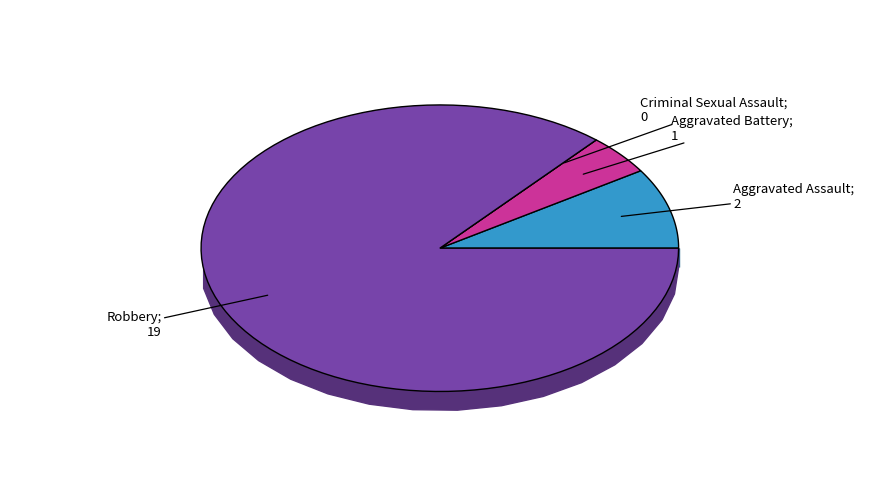

Combined, do Criminal Sexual Assault and Robbery account for over 50%?

Yes